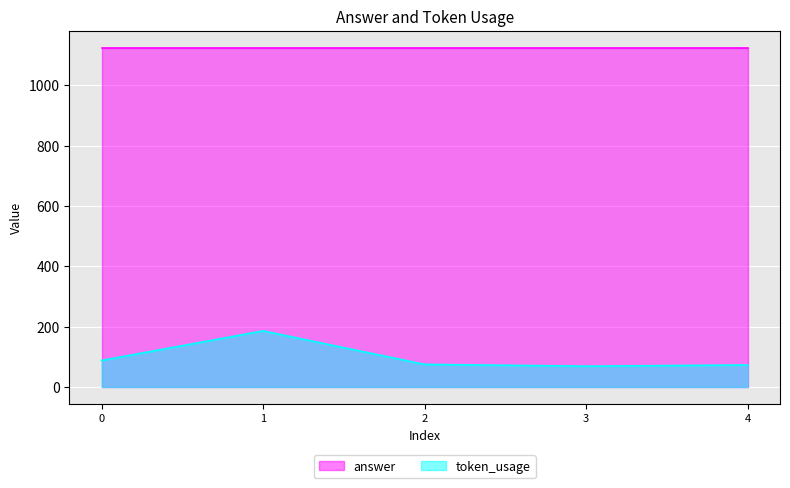

How many lines are shown in the chart?

2